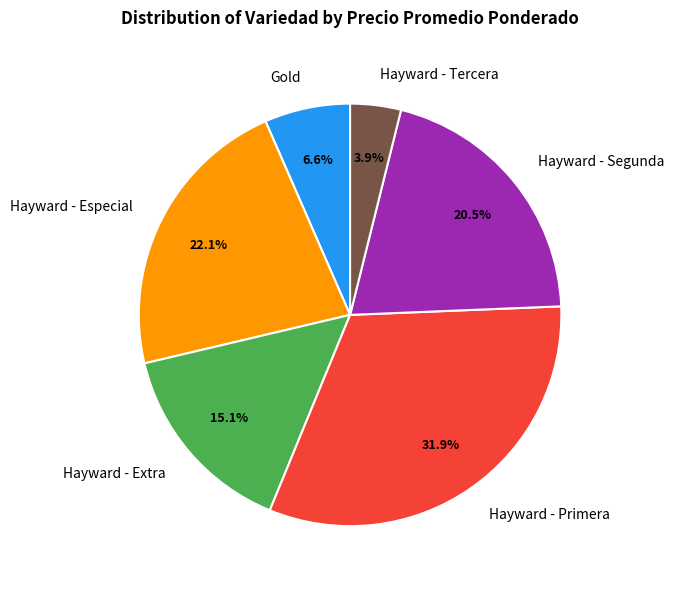

Count the number of slices in the pie.

6